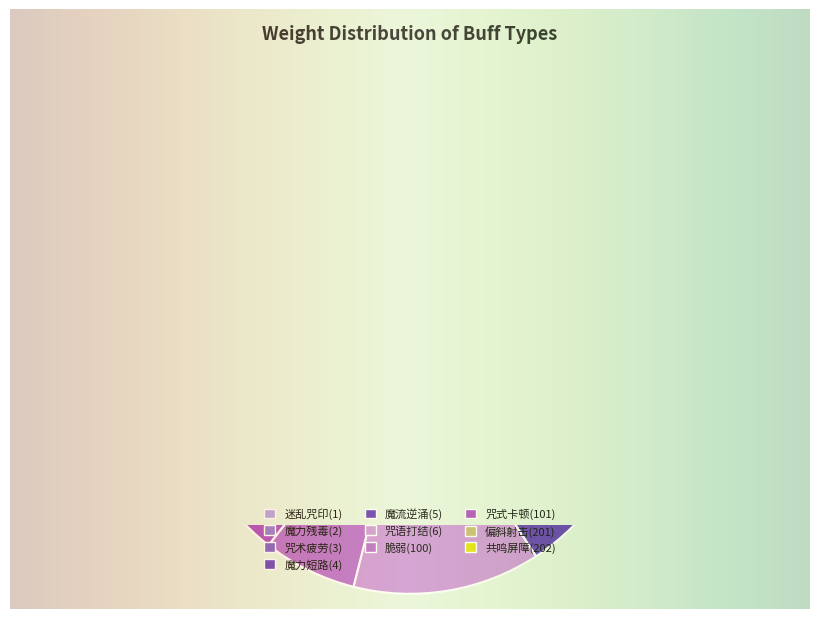

Rank the categories by value from lowest to highest.

偏斜射击(201), 共鸣屏障(202), 脆弱(100), 咒式卡顿(101), 迷乱咒印(1), 魔力残毒(2), 咒术疲劳(3), 魔力短路(4), 魔流逆涌(5), 咒语打结(6)